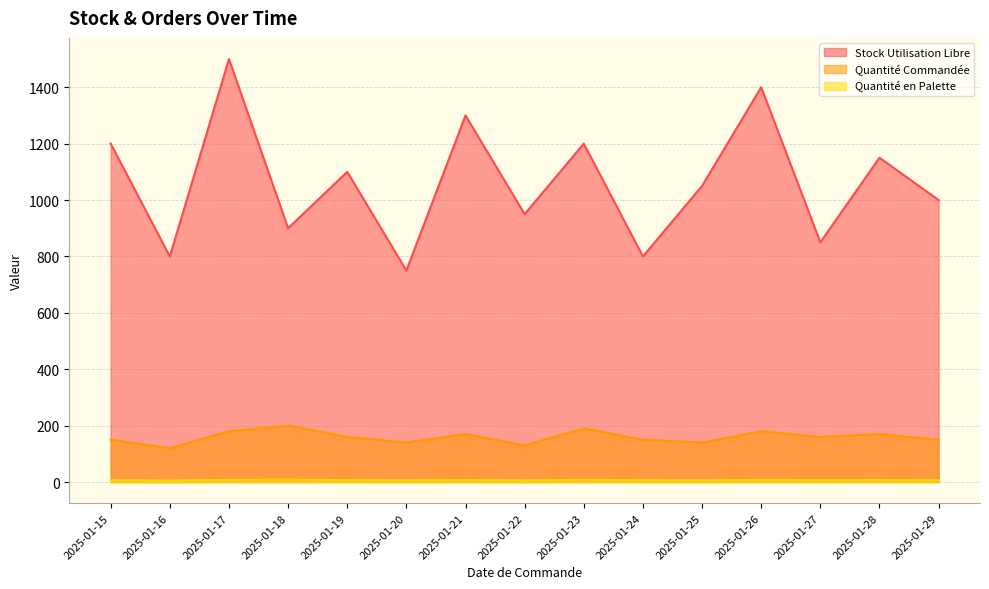

What is the total value across all series at 2025-01-18?

1108.3